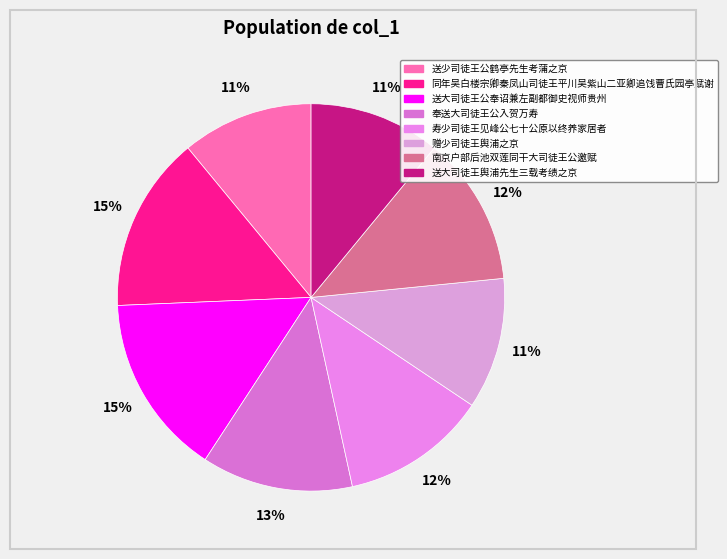

Count the number of slices in the pie.

8